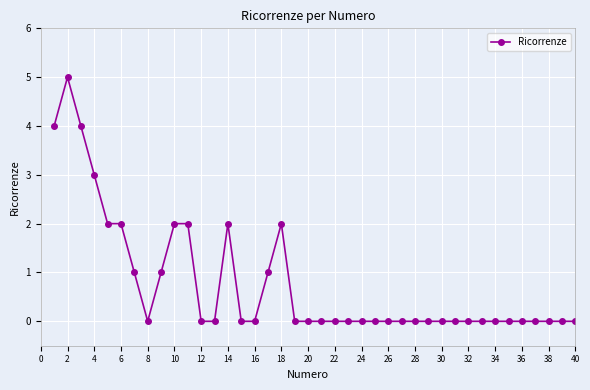

True or false: there are more than 1 points higher than both neighbors.

True